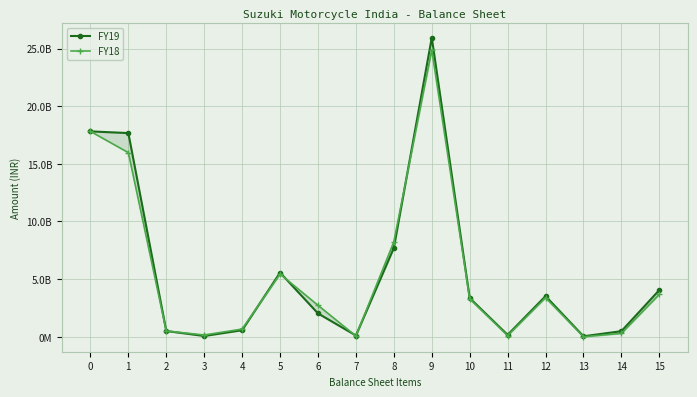

True or false: FY19 and FY18 cross at least once.

True